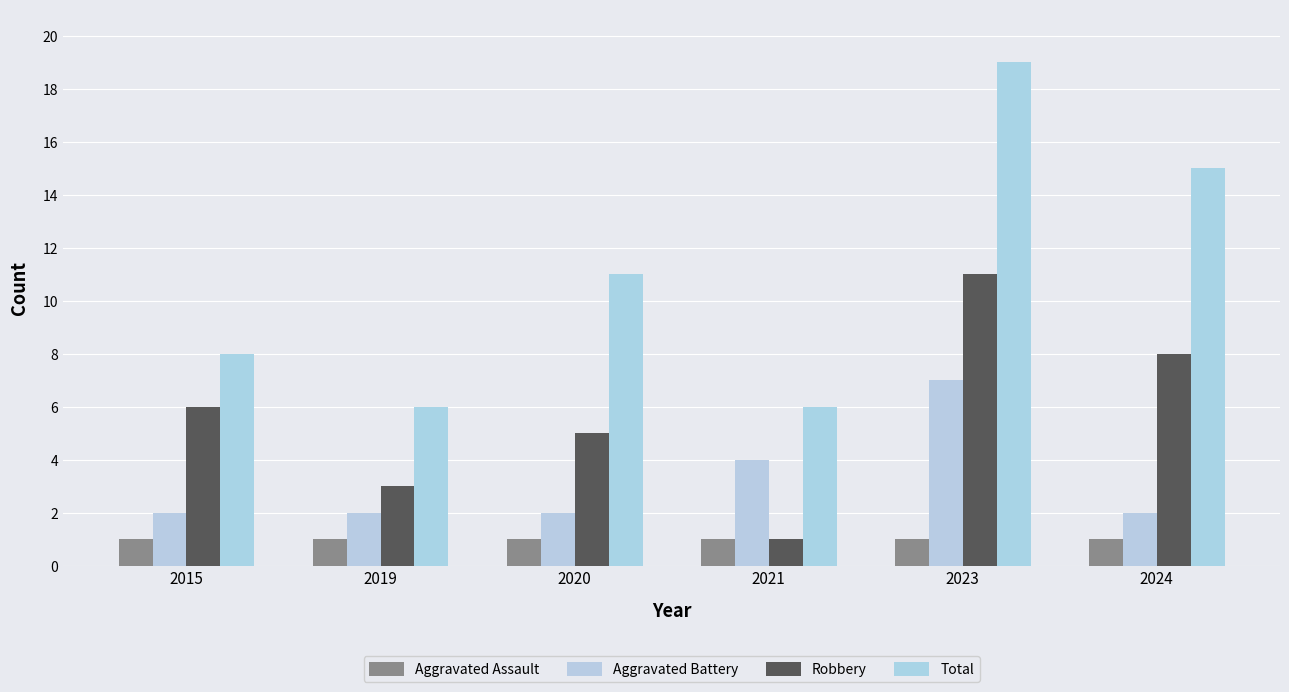

How many values in the Total series are below 11?

3